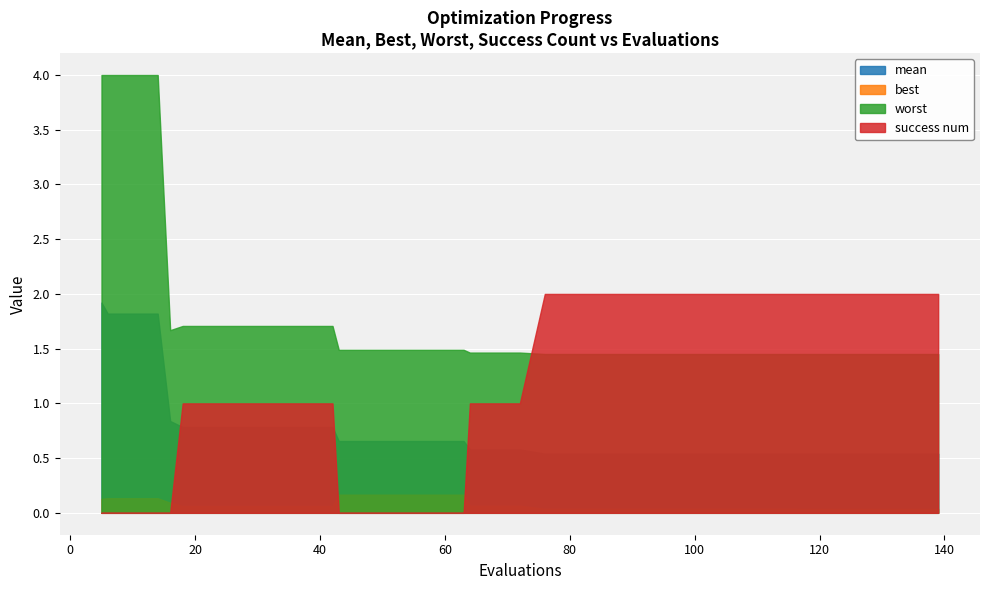

How many success num values are between 0 and 2?

40